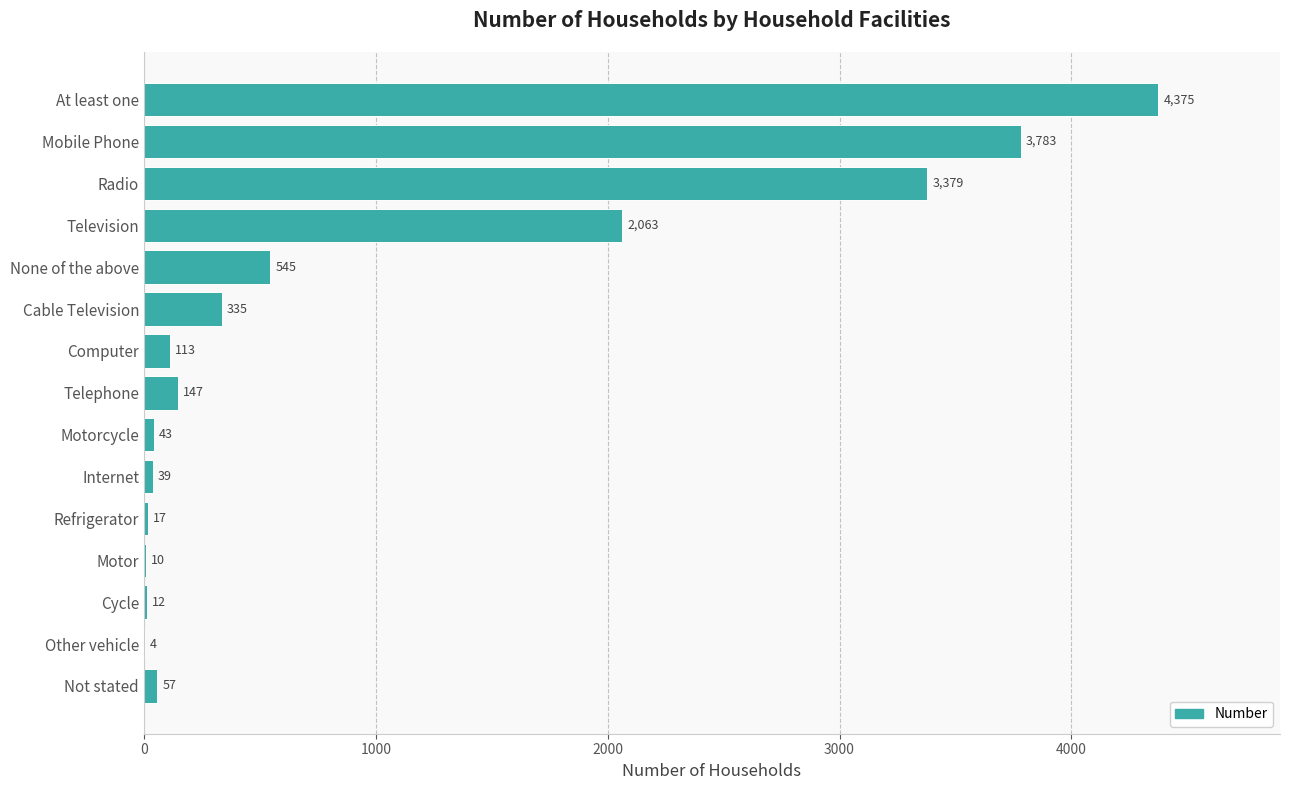

Which label corresponds to the largest value in the chart?

At least one